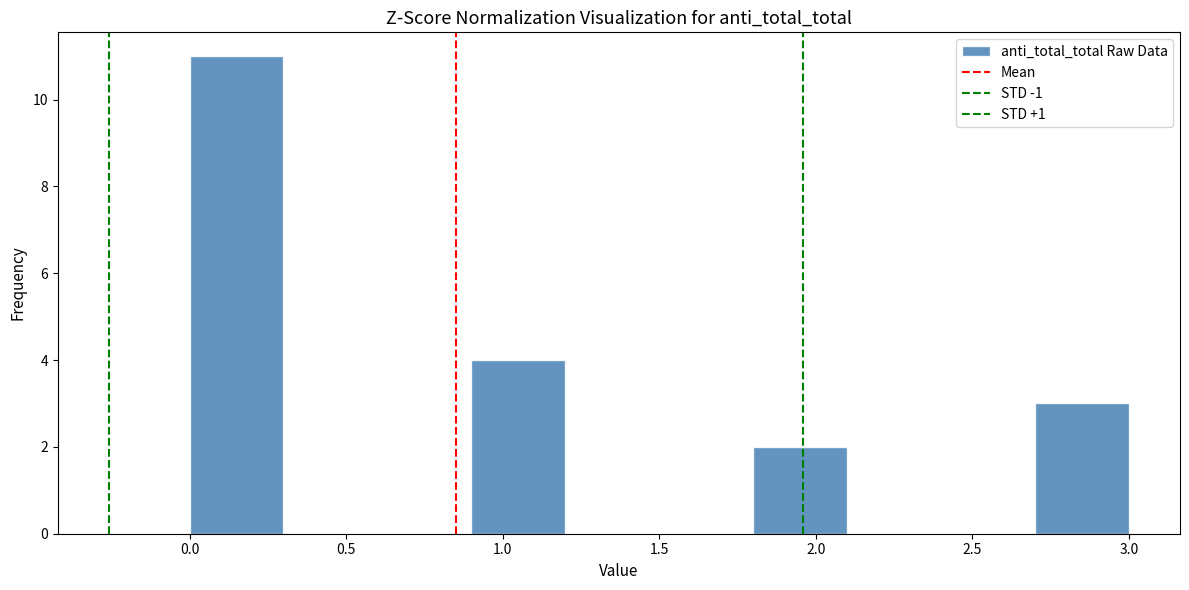

Reading left to right, transcribe this chart: for each bar, give the range it covers on the x-axis and its height. The values are not printed on the chart, so give them approximately, as read against the axis.

0.0 to 0.3: 11
0.3 to 0.6: 0
0.6 to 0.9: 0
0.9 to 1.2: 4
1.2 to 1.5: 0
1.5 to 1.8: 0
1.8 to 2.1: 2
2.1 to 2.4: 0
2.4 to 2.7: 0
2.7 to 3.0: 3